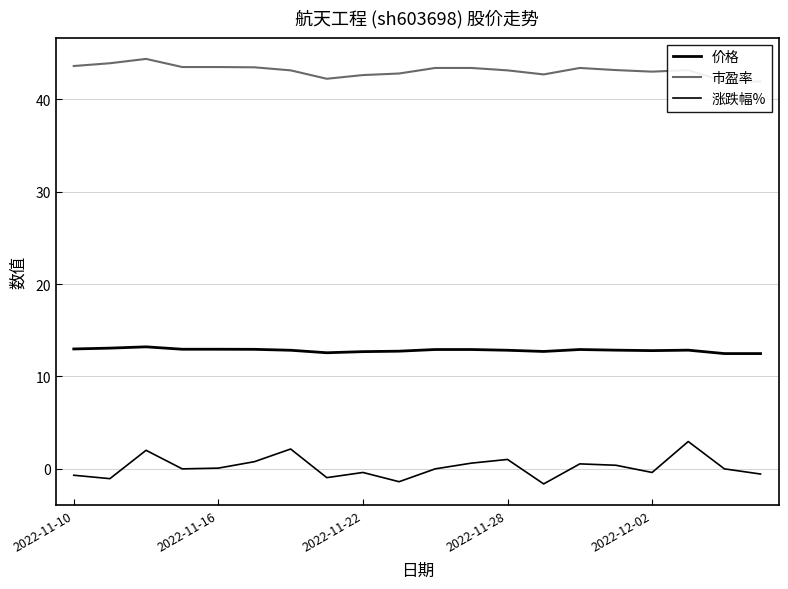

What is the smallest value displayed?

-1.6